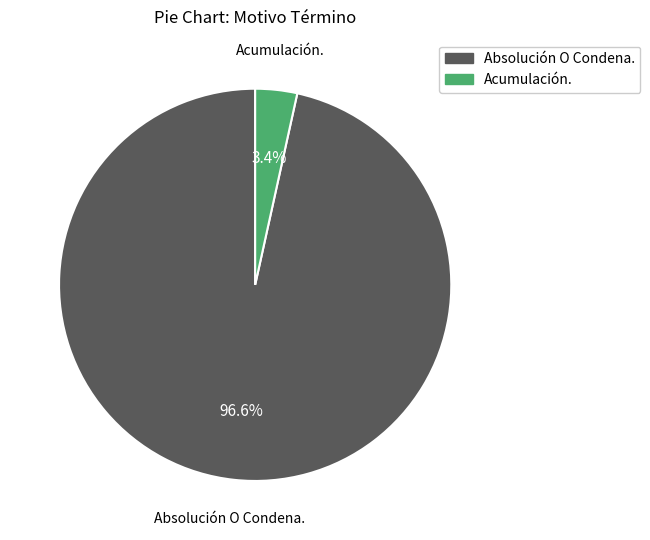

Is the sum of Absolución O Condena. and Acumulación. greater than half?

Yes